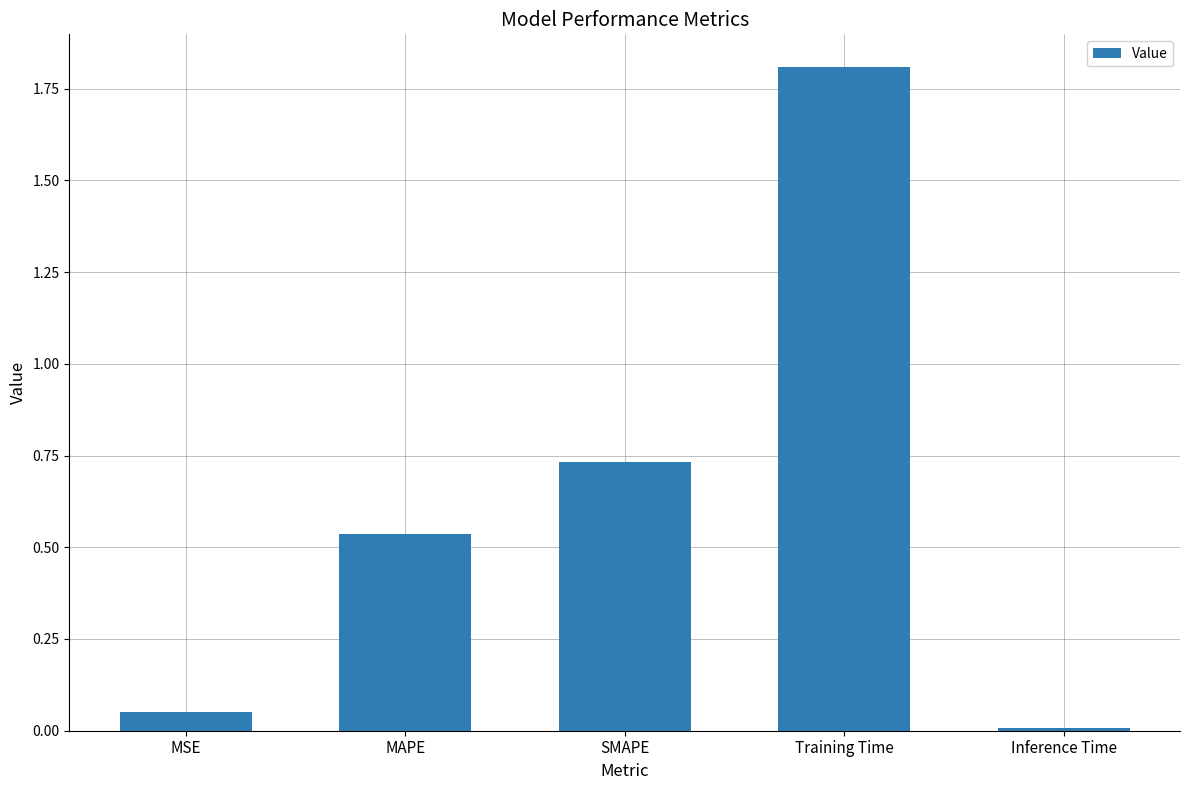

Count the number of data series in this chart.

1